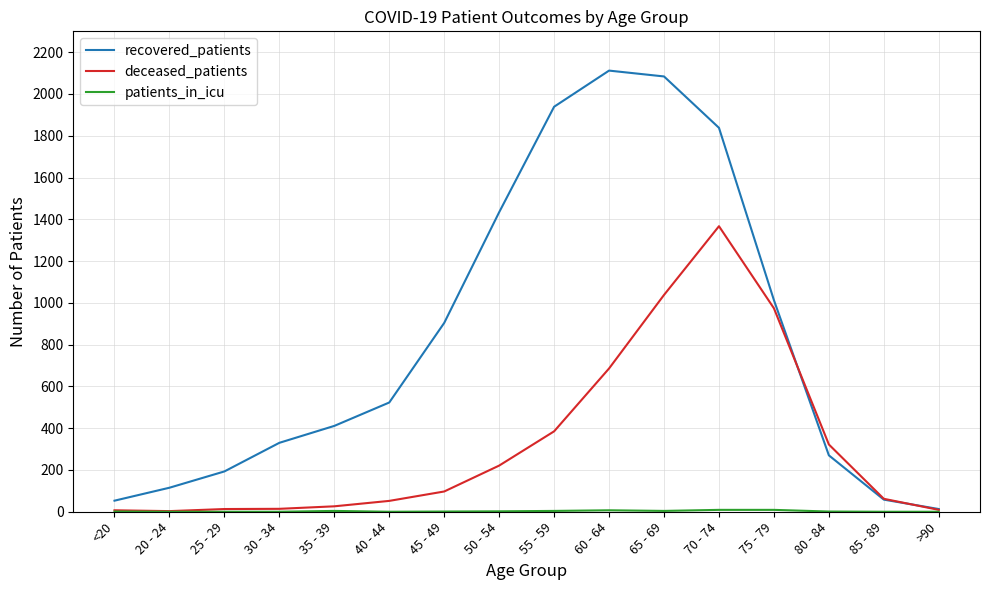

At which category is the sum across all series the highest?

70 - 74